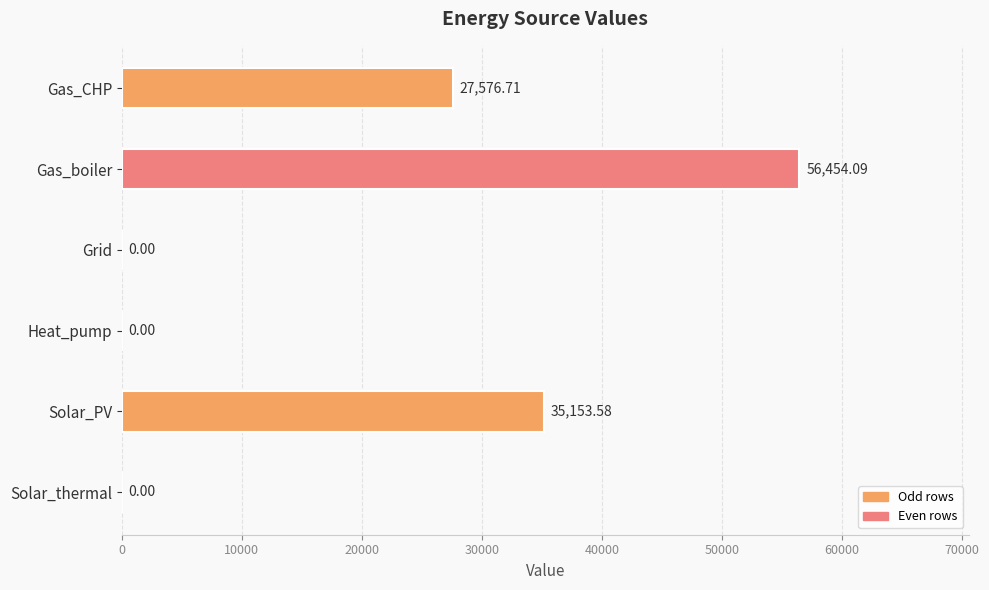

What is the change in value from Gas_CHP to Grid?

-27576.7